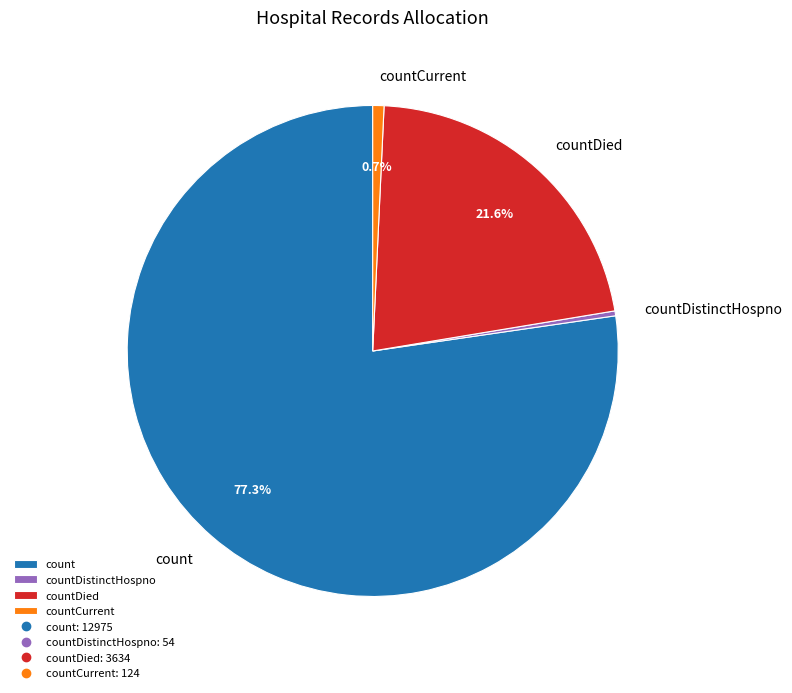

Which slice is the largest?

count